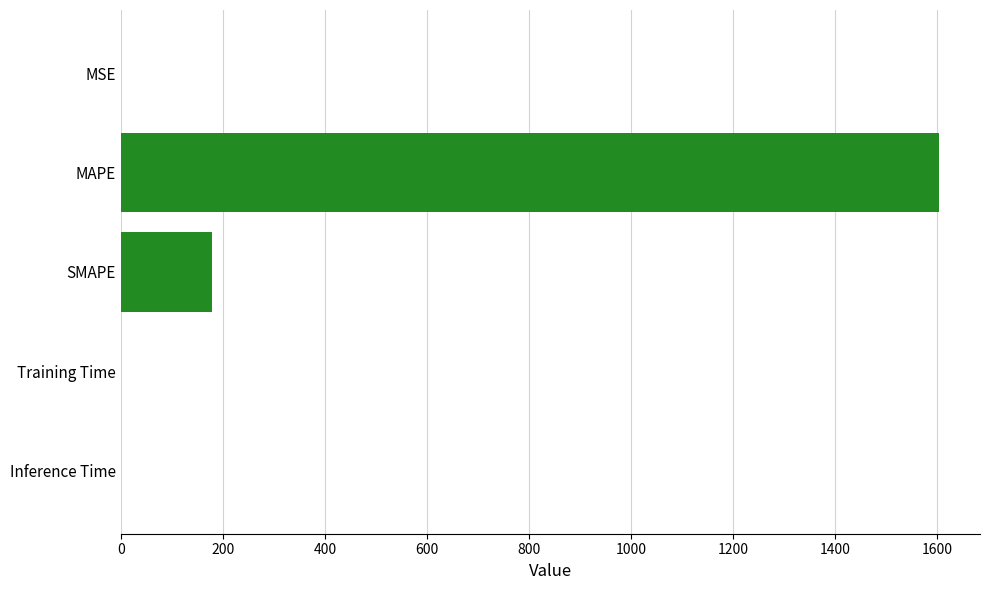

Between SMAPE and MSE, which is larger?

SMAPE